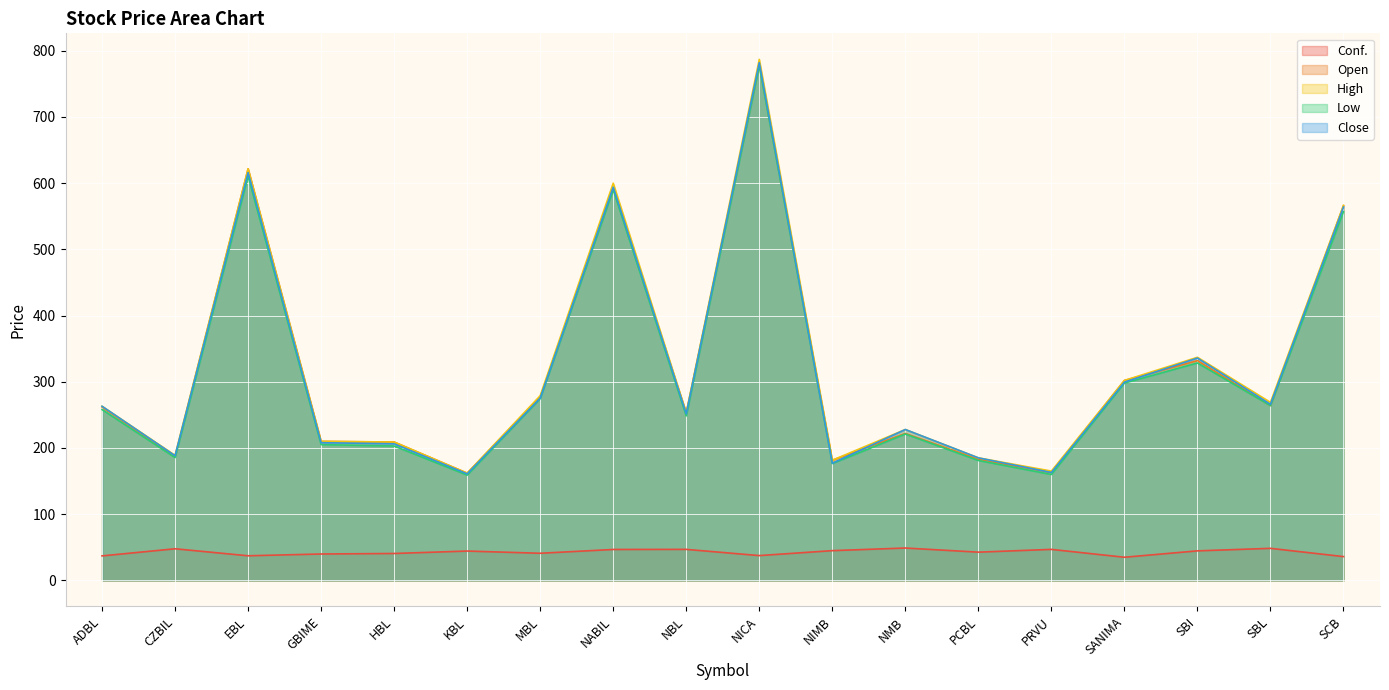

Read the High value at SBI.

337.0